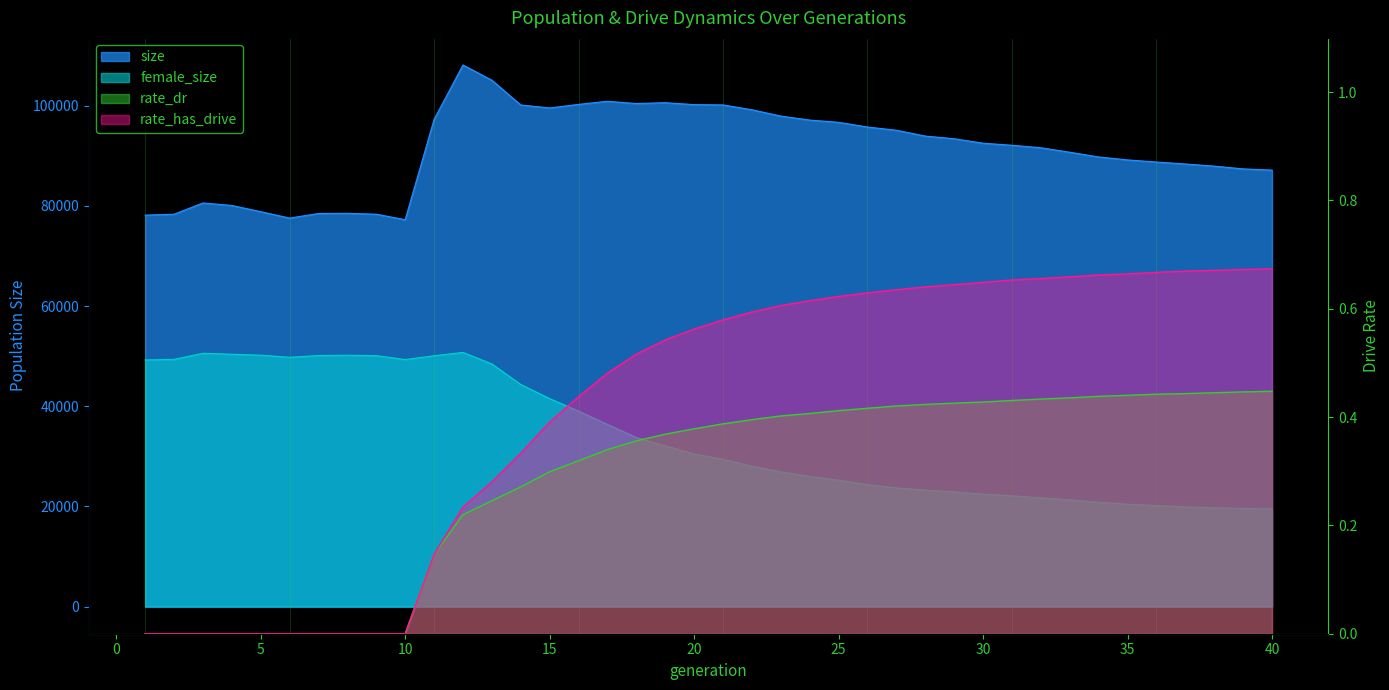

What are all the series names shown in the legend?

size, female_size, rate_dr, rate_has_drive